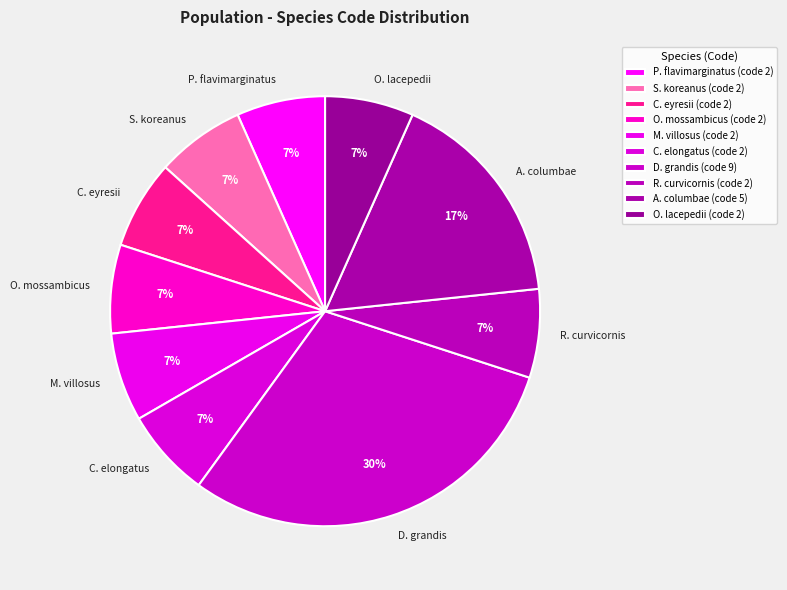

What percentage is the M. villosus slice, to the nearest percent?

7%